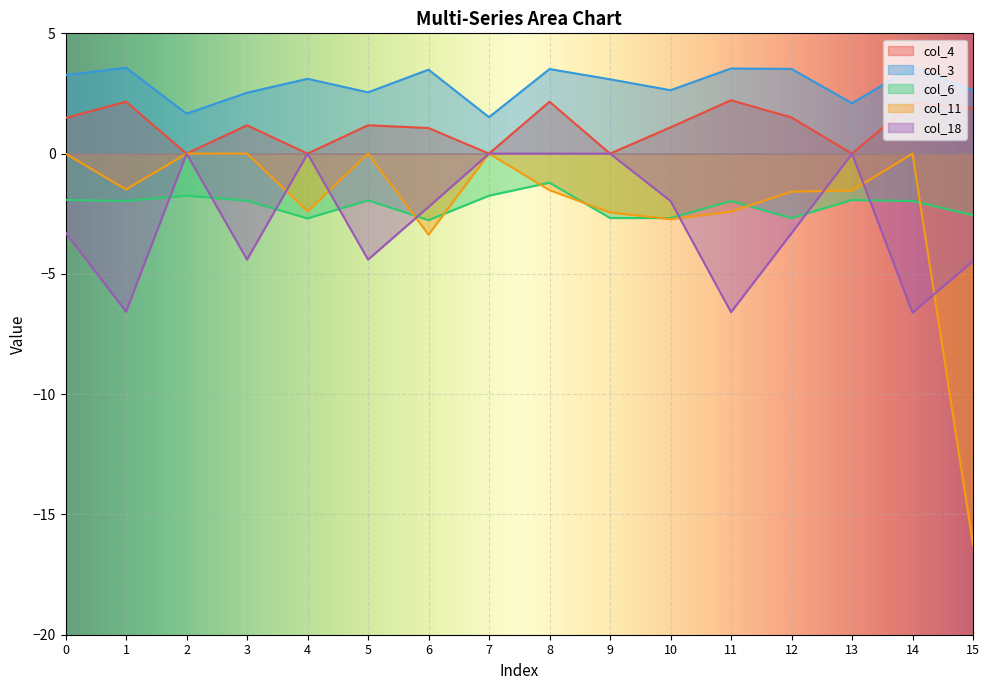

Reading left to right, extract all data points from this chart.

col_4: 0=1.5	1=2.2	2=0.0	3=1.2	4=0.0	5=1.2	6=1.1	7=0.0	8=2.2	9=0.0	10=1.1	11=2.2	12=1.5	13=0.0	14=2.1	15=1.9
col_3: 0=3.3	1=3.6	2=1.7	3=2.5	4=3.1	5=2.5	6=3.5	7=1.5	8=3.5	9=3.1	10=2.6	11=3.5	12=3.5	13=2.1	14=3.6	15=2.6
col_6: 0=-1.9	1=-2.0	2=-1.7	3=-2.0	4=-2.7	5=-1.9	6=-2.8	7=-1.7	8=-1.2	9=-2.7	10=-2.7	11=-2.0	12=-2.7	13=-1.9	14=-2.0	15=-2.6
col_11: 0=0.0	1=-1.5	2=0.0	3=0.0	4=-2.4	5=0.0	6=-3.4	7=0.0	8=-1.5	9=-2.4	10=-2.7	11=-2.4	12=-1.6	13=-1.5	14=0.0	15=-16.3
col_18: 0=-3.3	1=-6.6	2=0.0	3=-4.4	4=0.0	5=-4.4	6=-2.2	7=0.0	8=0.0	9=0.0	10=-2.0	11=-6.6	12=-3.3	13=0.0	14=-6.6	15=-4.5